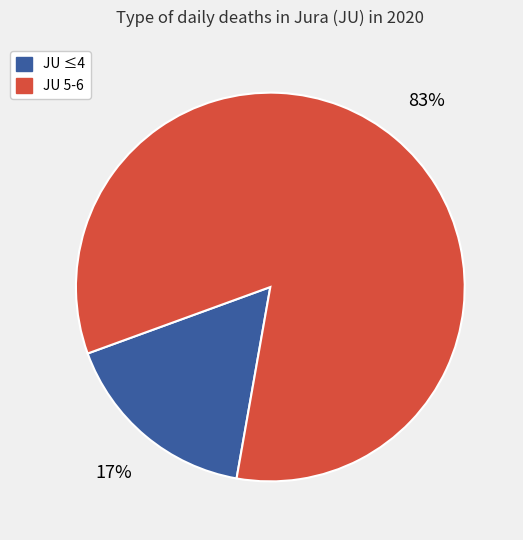

The JU ≤4 slice represents 17% of the pie. True or false?

True